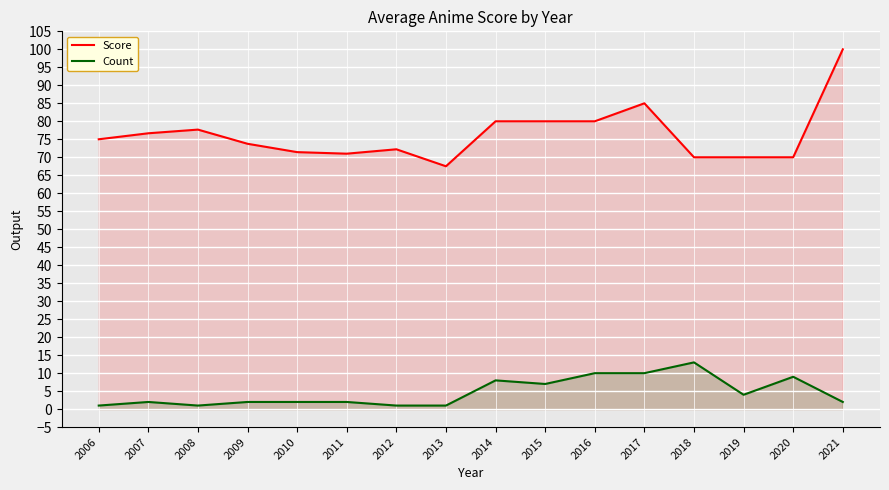

List the labels in order of Count value, smallest first.

2006, 2008, 2012, 2013, 2007, 2009, 2010, 2011, 2021, 2019, 2015, 2014, 2020, 2016, 2017, 2018